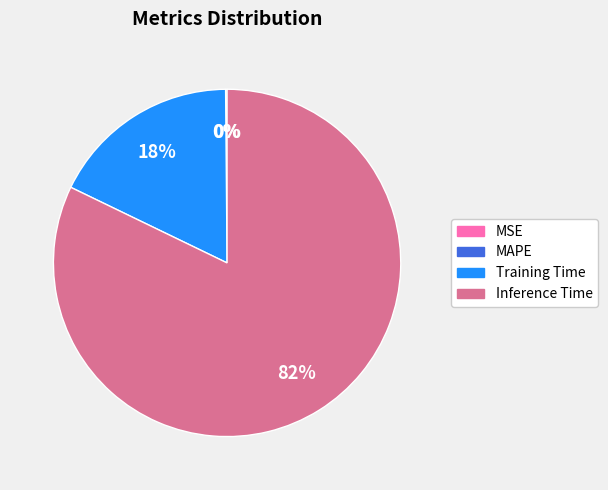

To the nearest percent, what is the average slice percentage?

25%